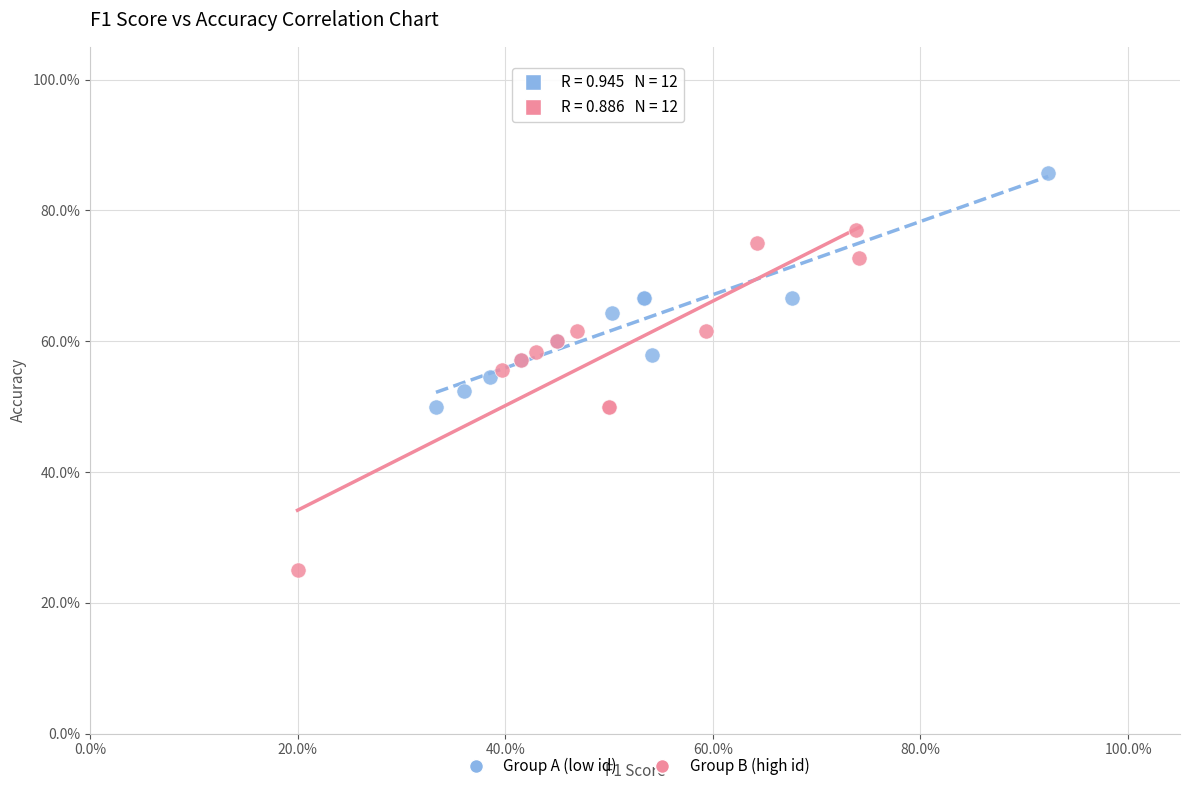

Which series reaches the minimum Y coordinate?

Group B (high id)